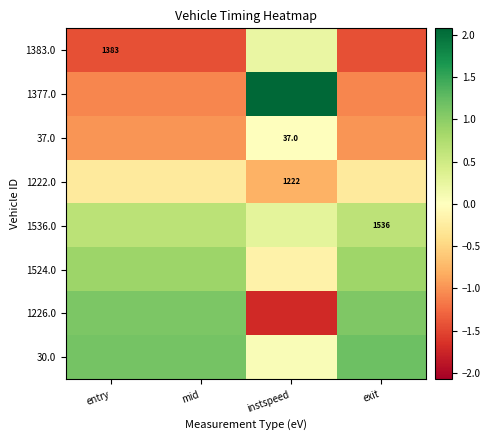

How many 30.0 values are between 1 and 2?

3